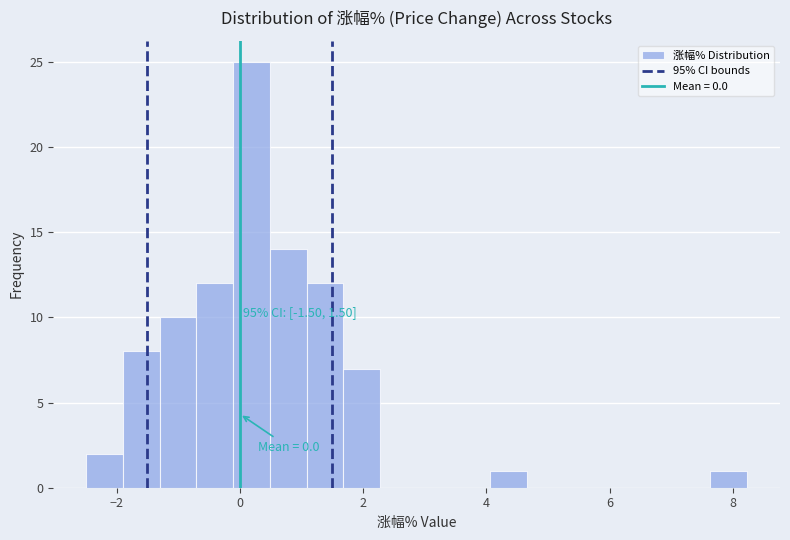

Read against the x-axis, roughly where is the centre of the tallest bar?

0.2